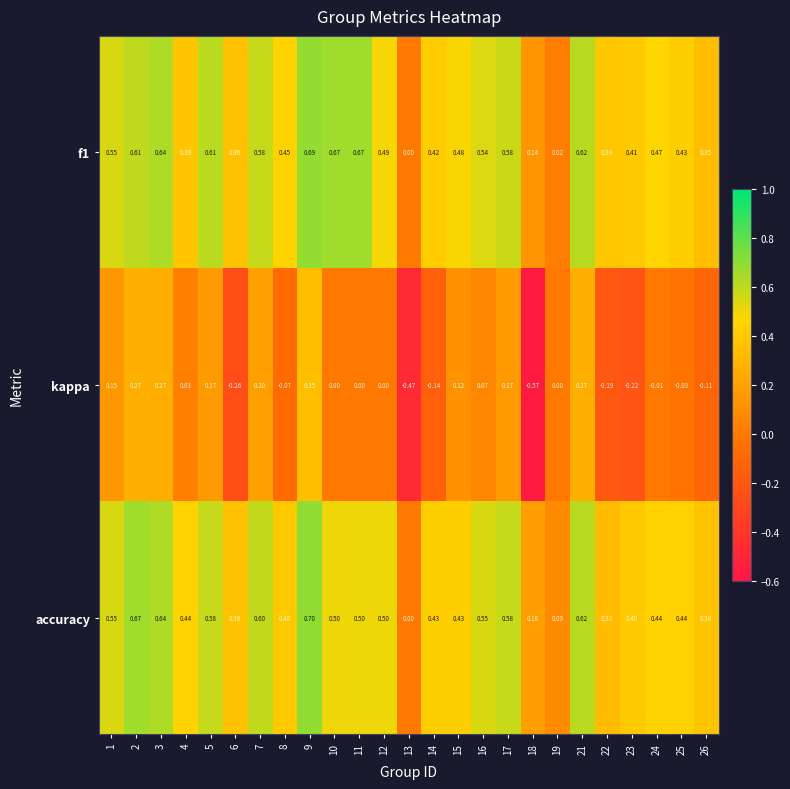

Which series has the widest spread of values?

kappa